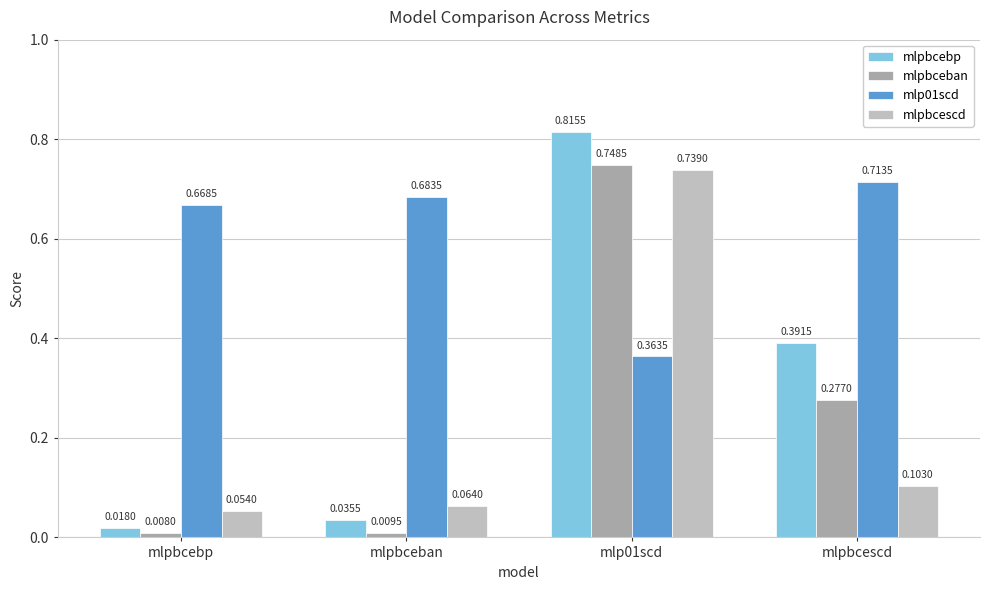

Between mlpbcebp and mlp01scd, which series saw the biggest shift?

mlpbcebp